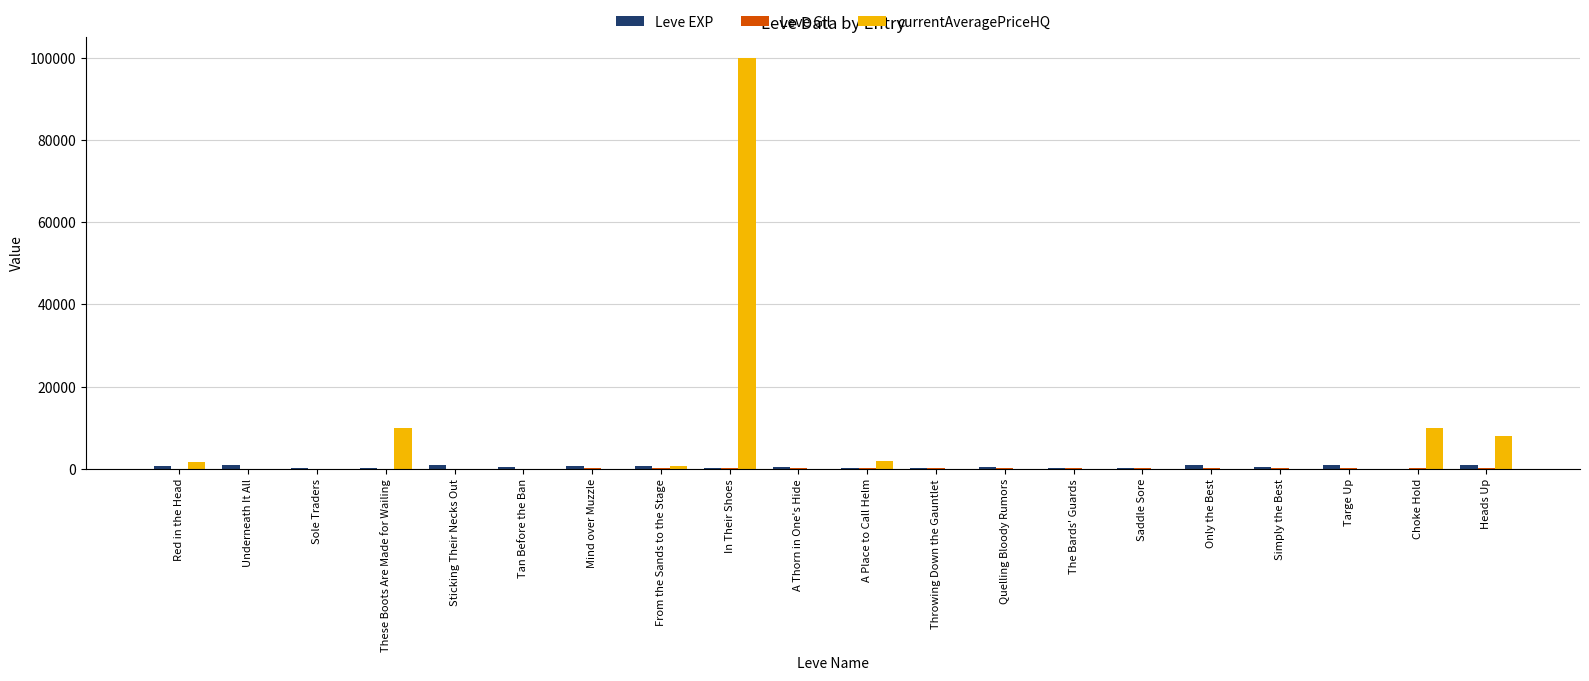

What is the average value of the currentAveragePriceHQ series?

6628